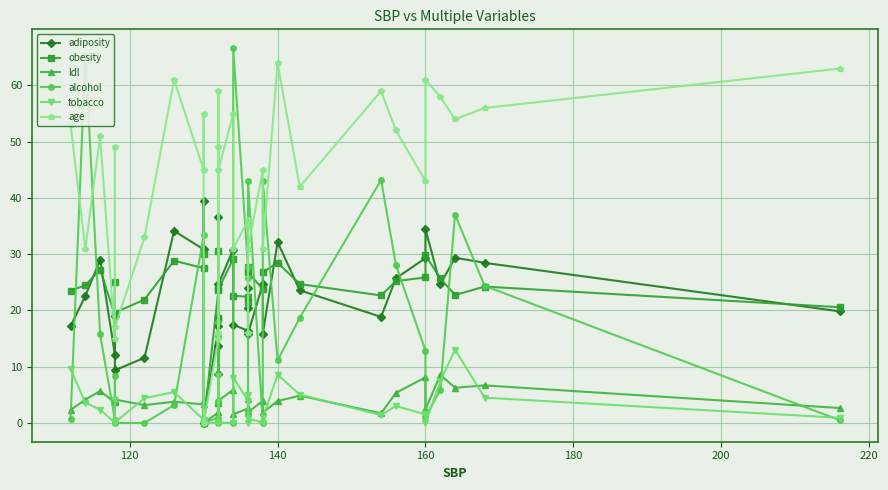

Which series ends up on top after the final intersection of alcohol and adiposity?

adiposity